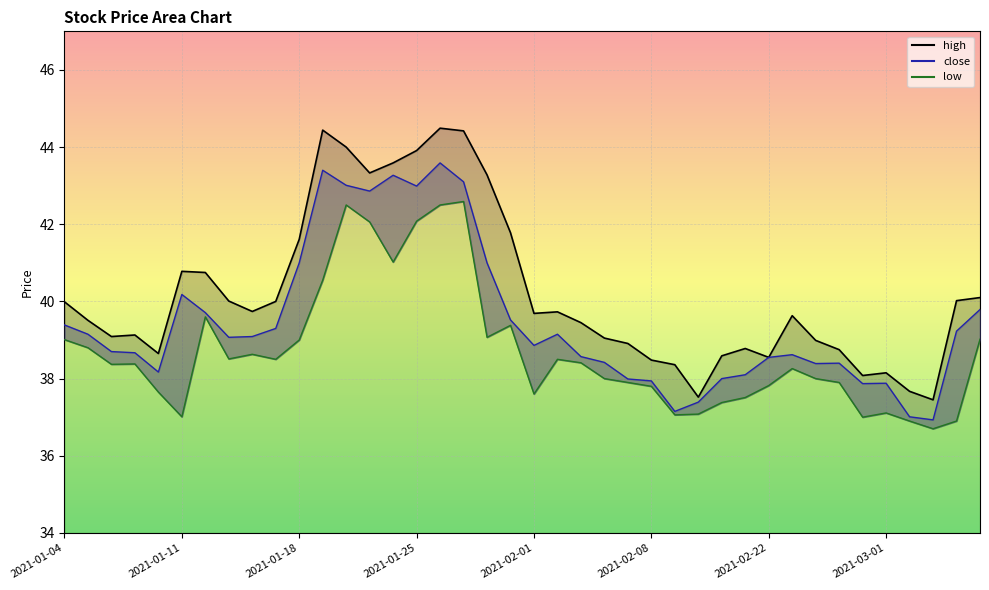

The low series shows 26.5 at 2021-01-04. True or false?

False